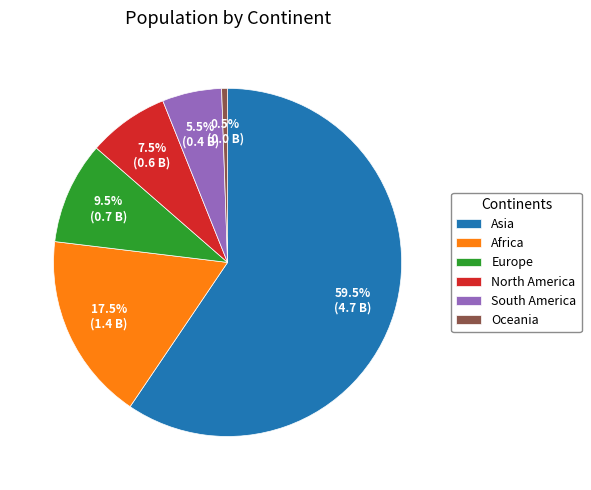

Is Asia the majority of the pie?

Yes